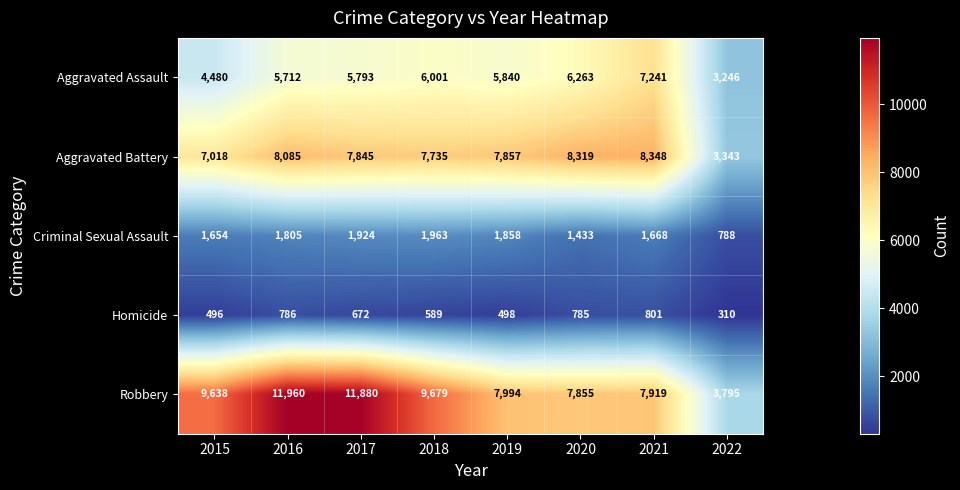

Rank the categories by Homicide value from highest to lowest.

2021, 2016, 2020, 2017, 2018, 2019, 2015, 2022